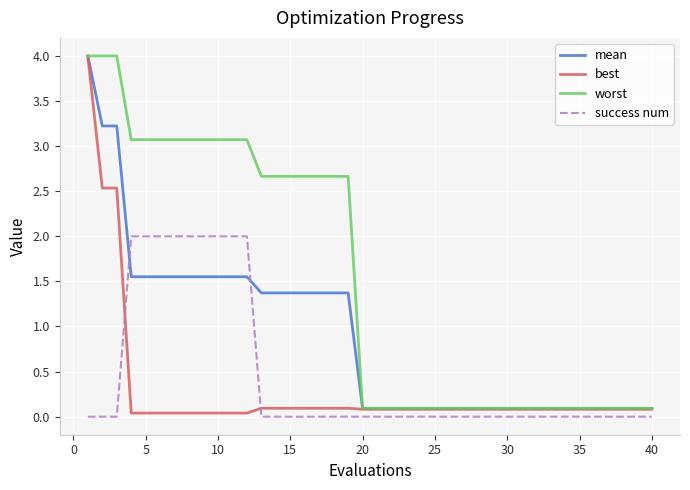

After their last crossing, which series has the higher values: success num or mean?

mean